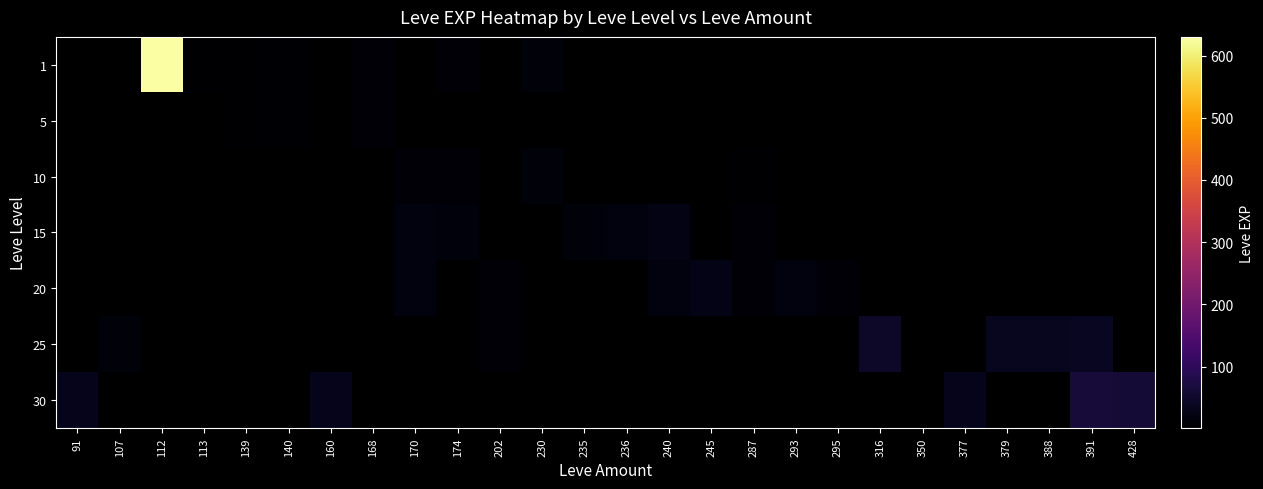

What is the greatest value displayed?

630.0